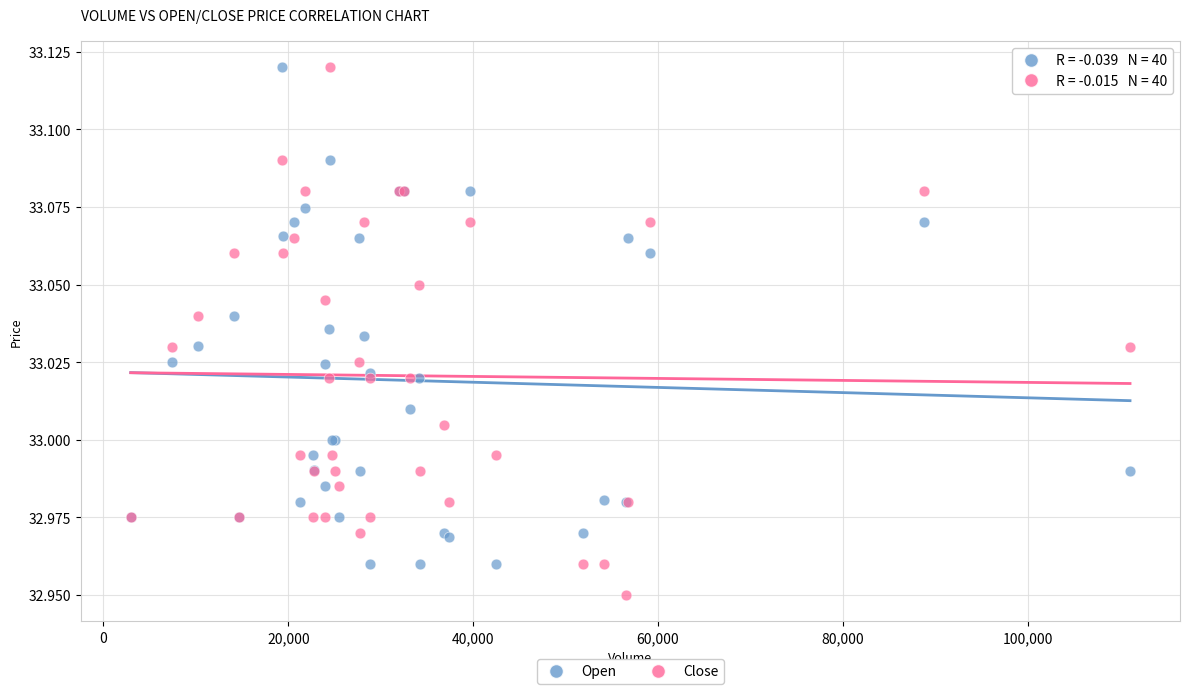

What is the X range (max minus min) for the scatter plot?

108136.0